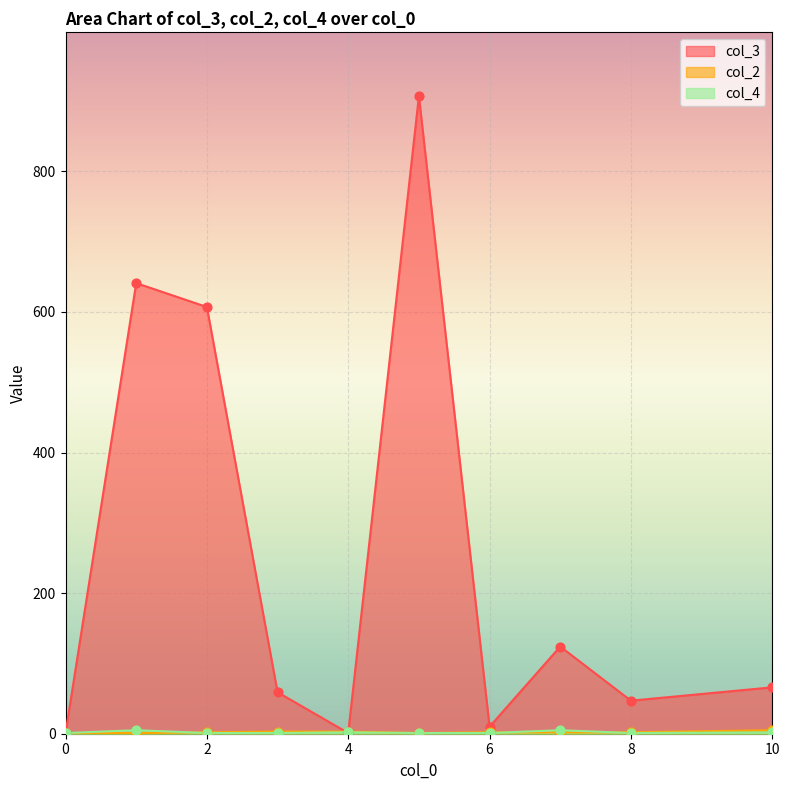

Is the value of col_3 at 3 greater than the value of col_4 at 10?

Yes